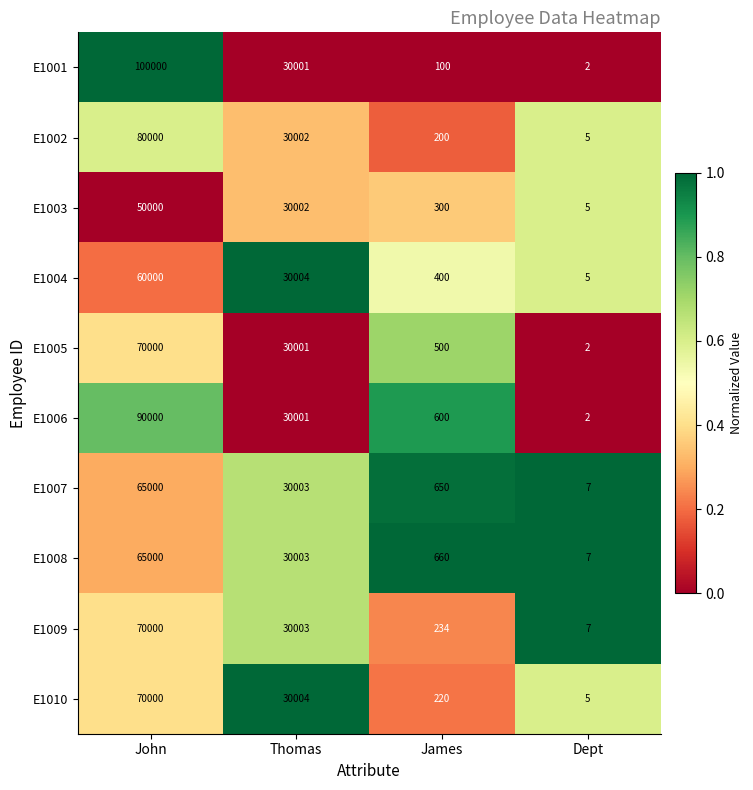

The value of E1003 at Dept is 5. True or false?

True